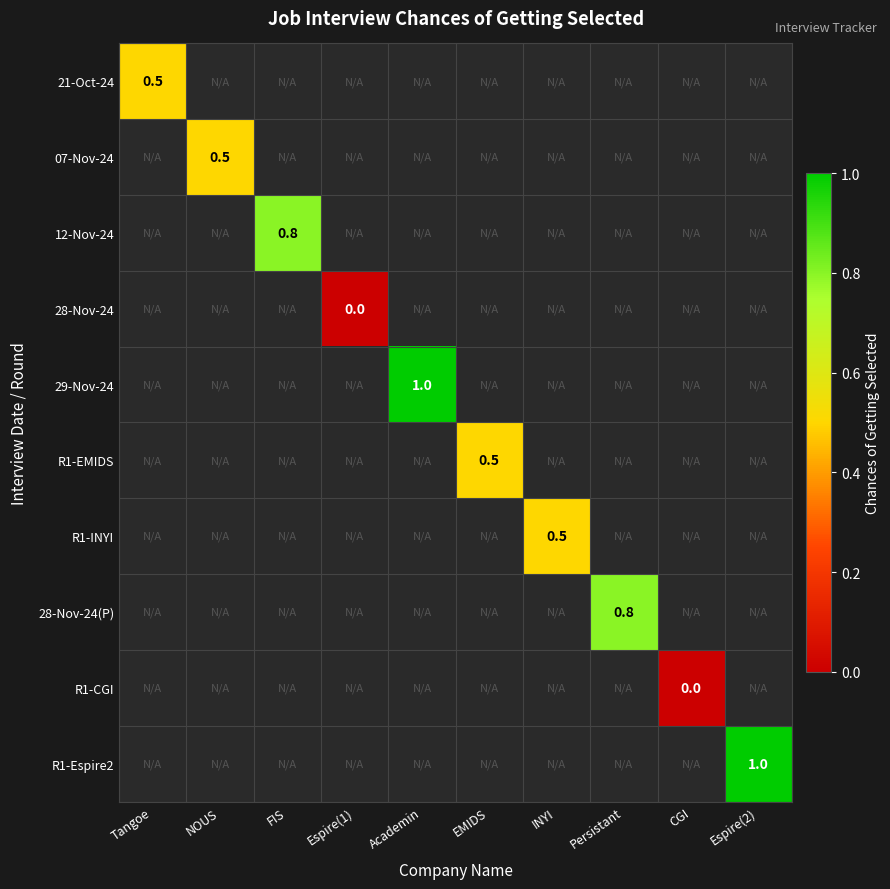

True or false: 07-Nov-24 has a value of 0.5 at NOUS.

True